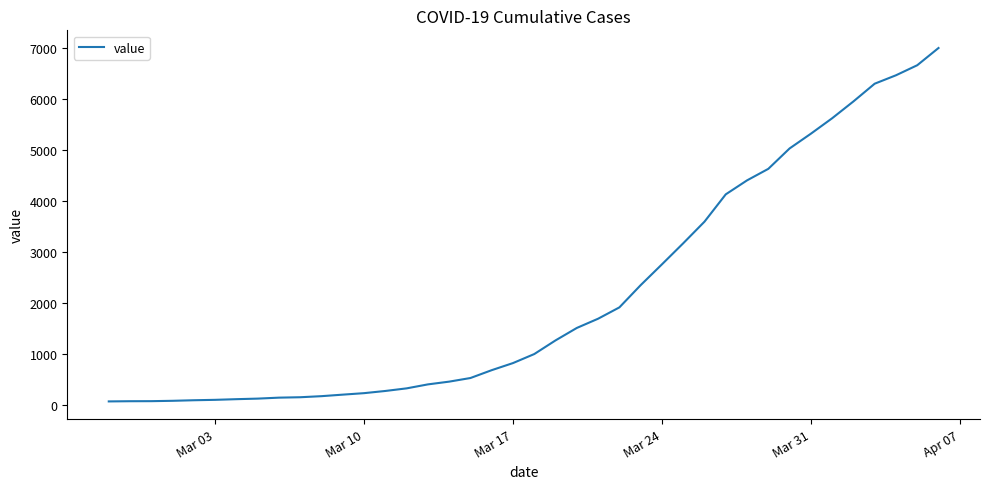

What is the greatest value displayed?

6995